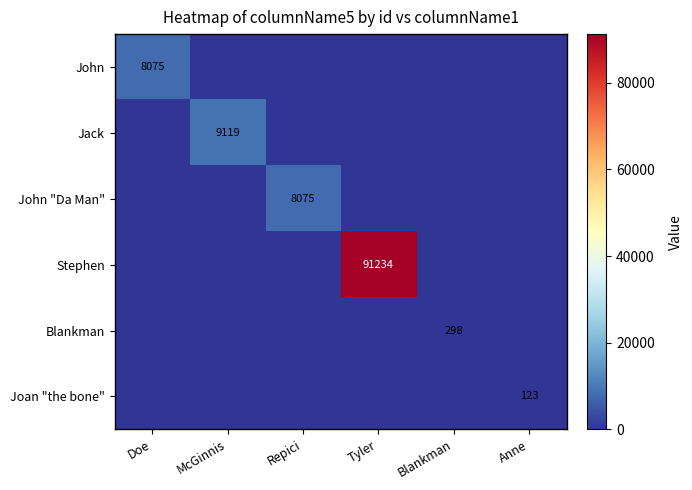

Count the number of data series in this chart.

6